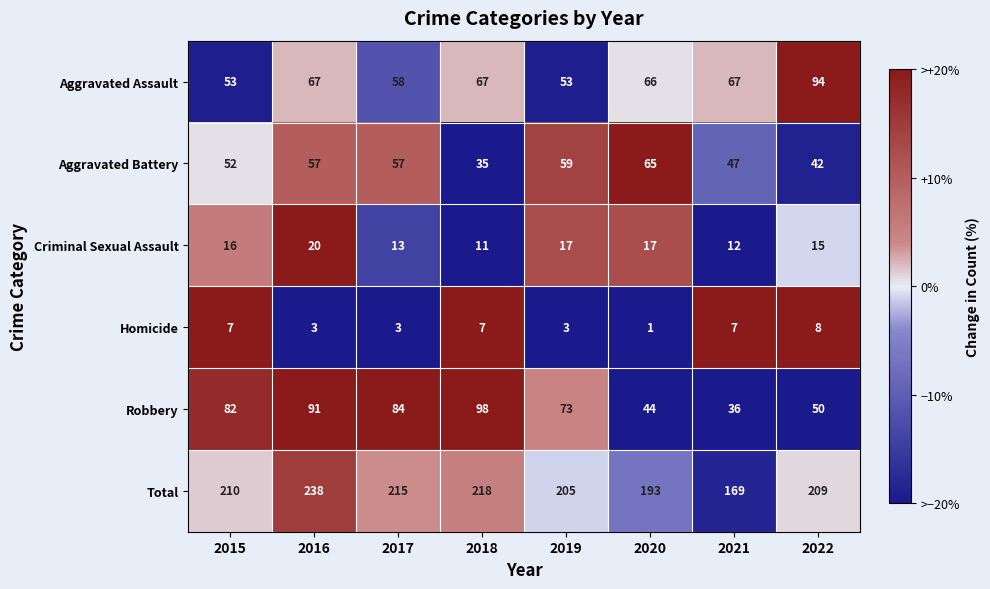

What is the sum of the Robbery values at 2018 and 2019?

171